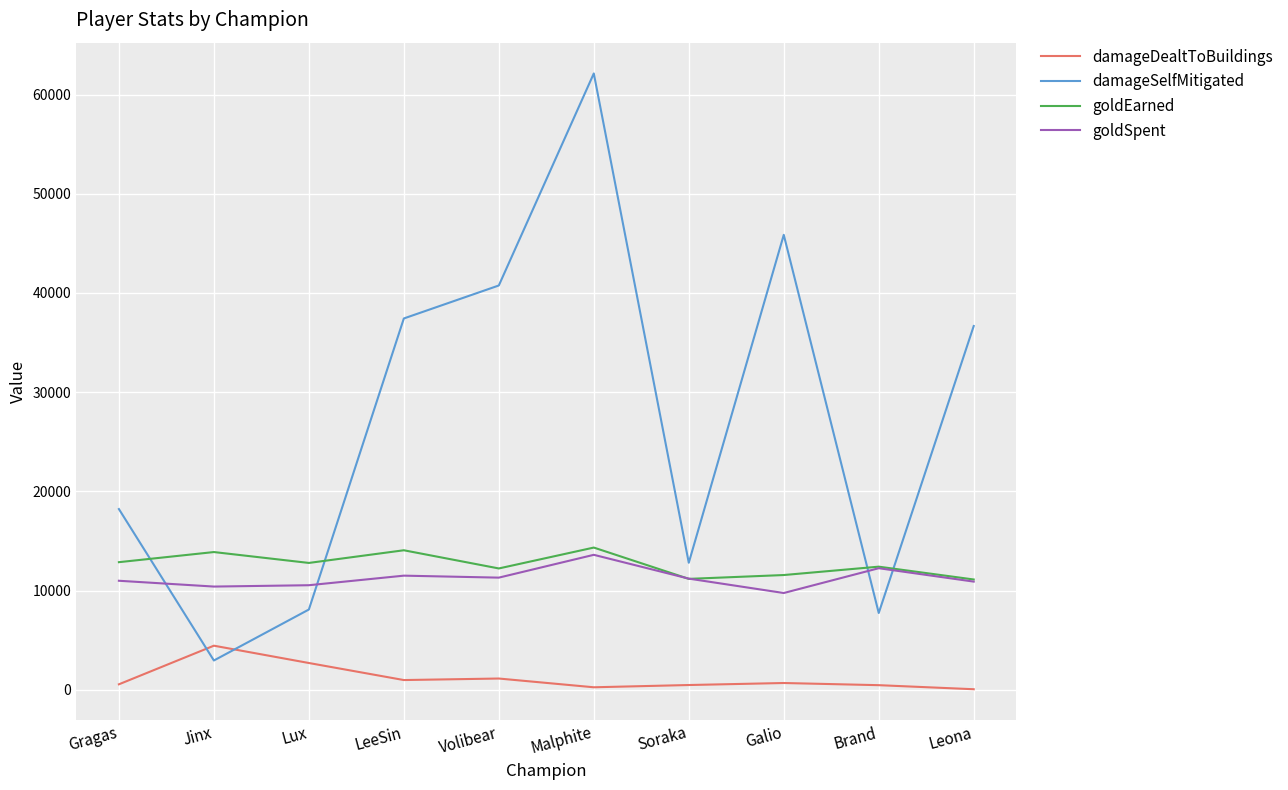

Where is damageSelfMitigated nearest to the value 32535?

Leona